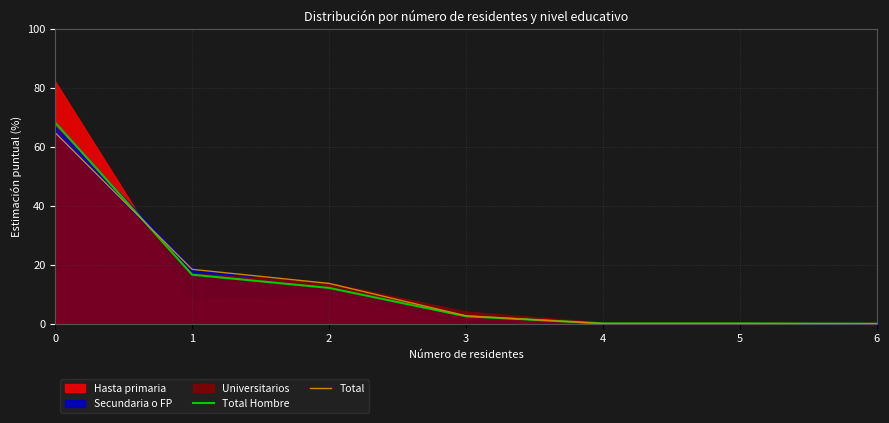

The Total series shows 24.7 at 1. True or false?

False